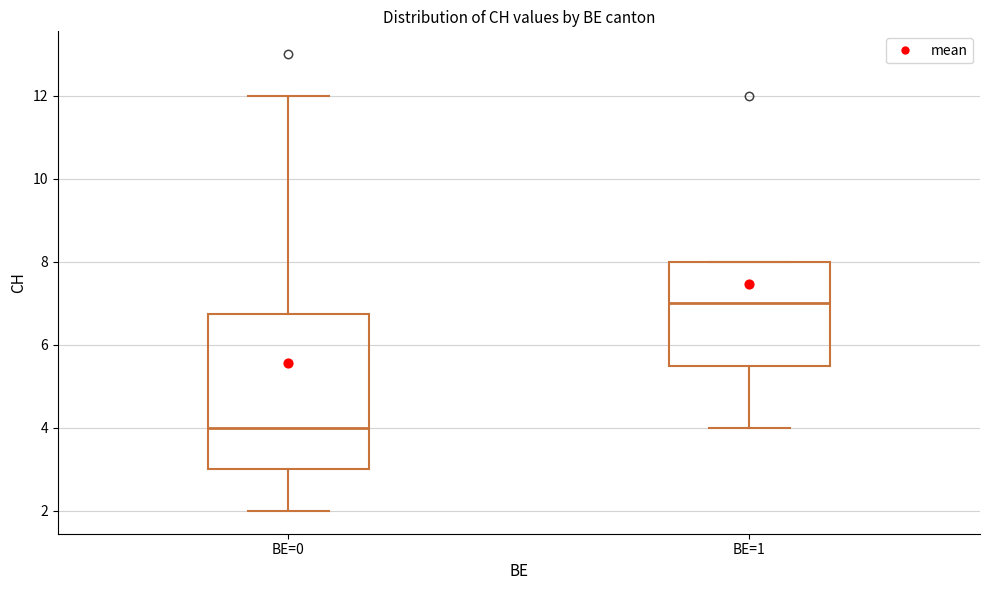

Comparing the boxes themselves (not the whiskers), which one is the tallest?

BE=0